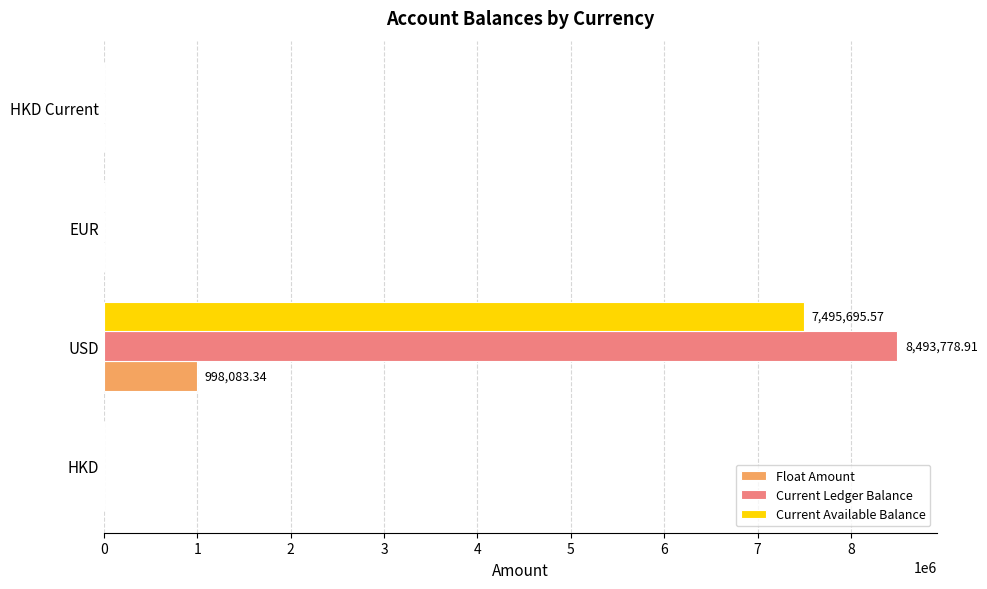

Count the number of categories in the chart.

4